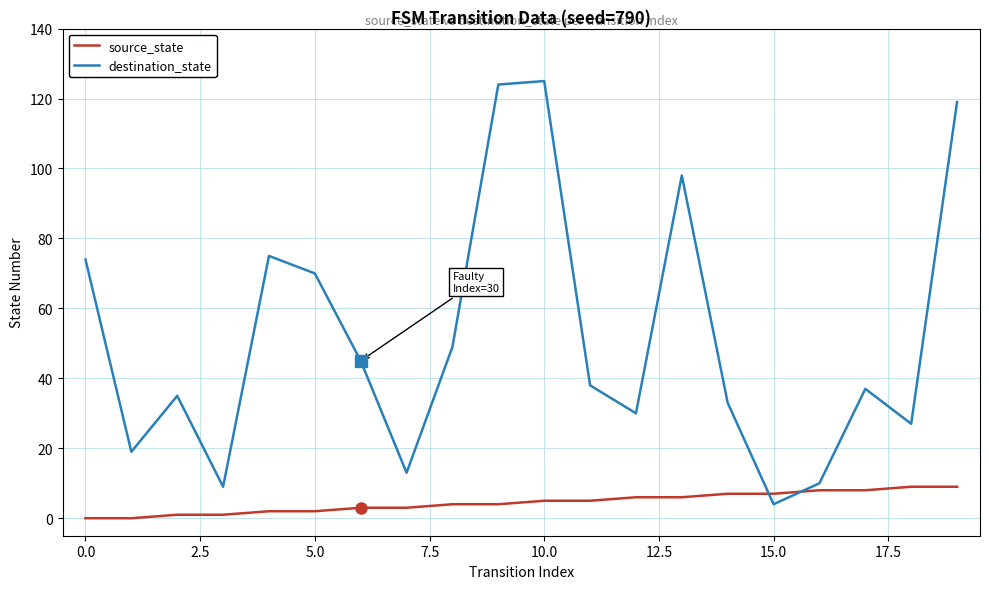

Count the number of data series in this chart.

2